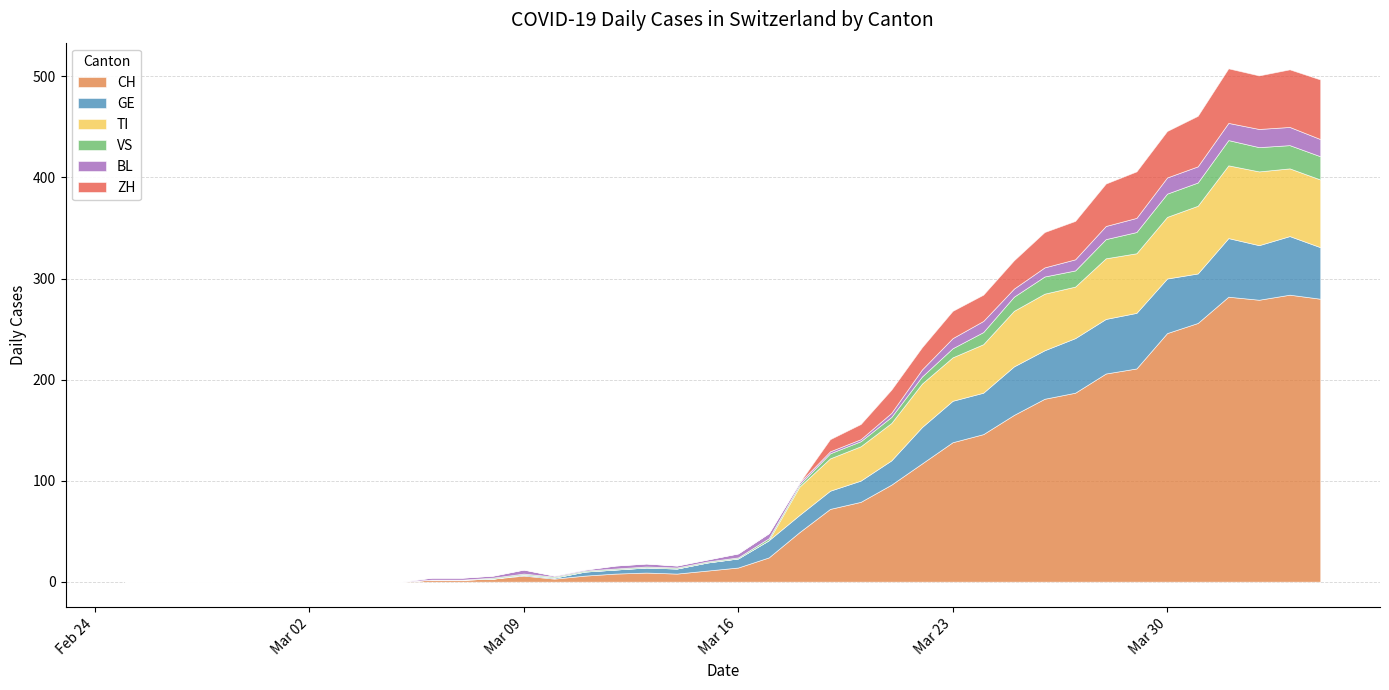

What is the maximum value for CH?

284